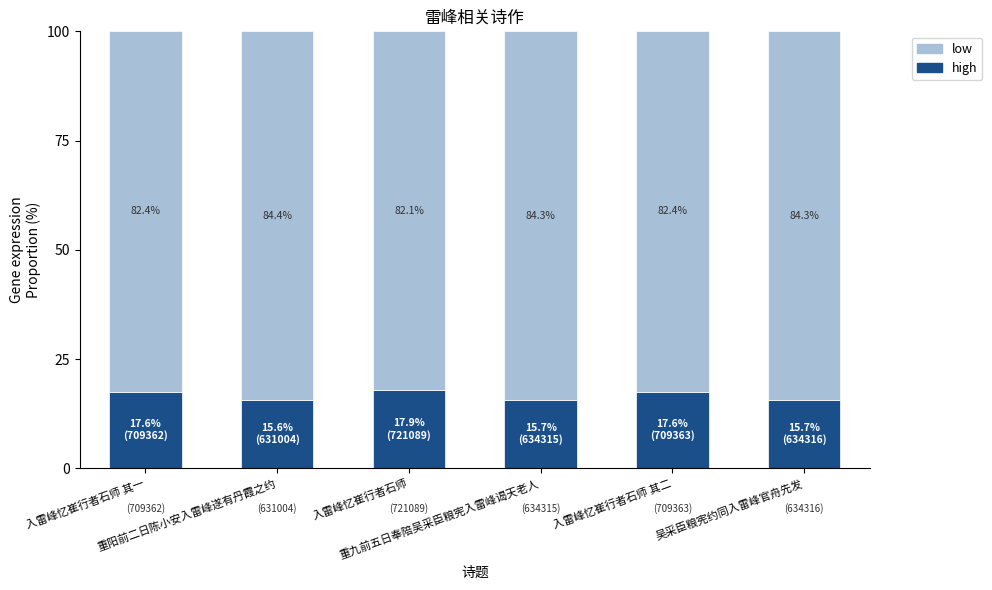

The high series shows 15.7 at 吴采臣粮宪约同入雷峰官舟先发. True or false?

True